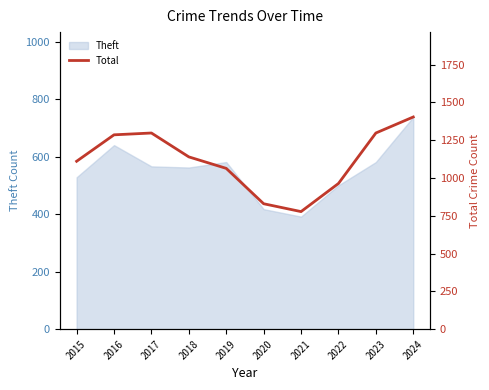

True or false: the data shows 249 at 2015.

False